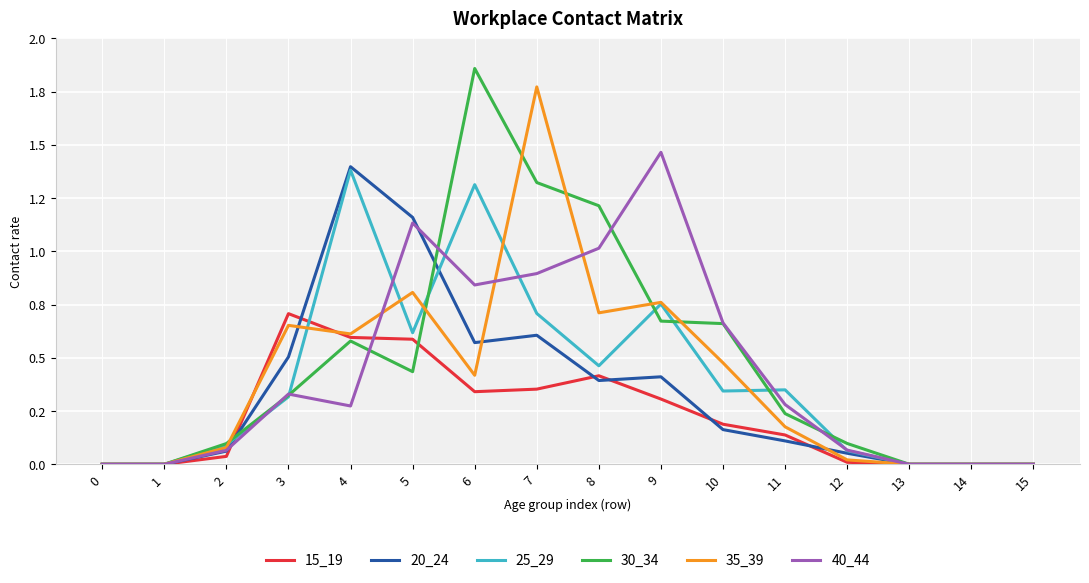

How many times do 30_34 and 20_24 cross each other?

2